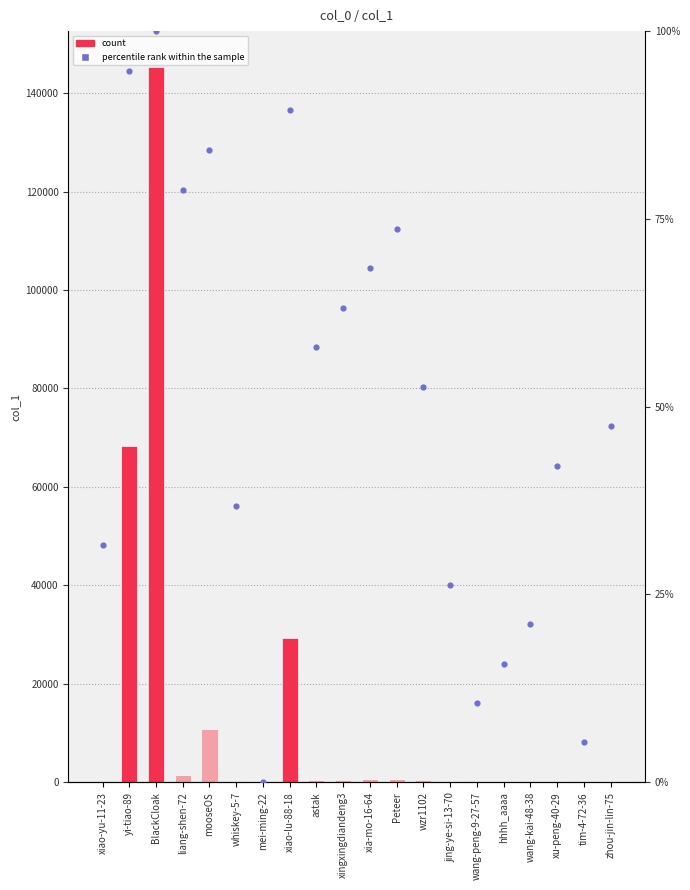

Which series has the widest spread of Y values?

col_1